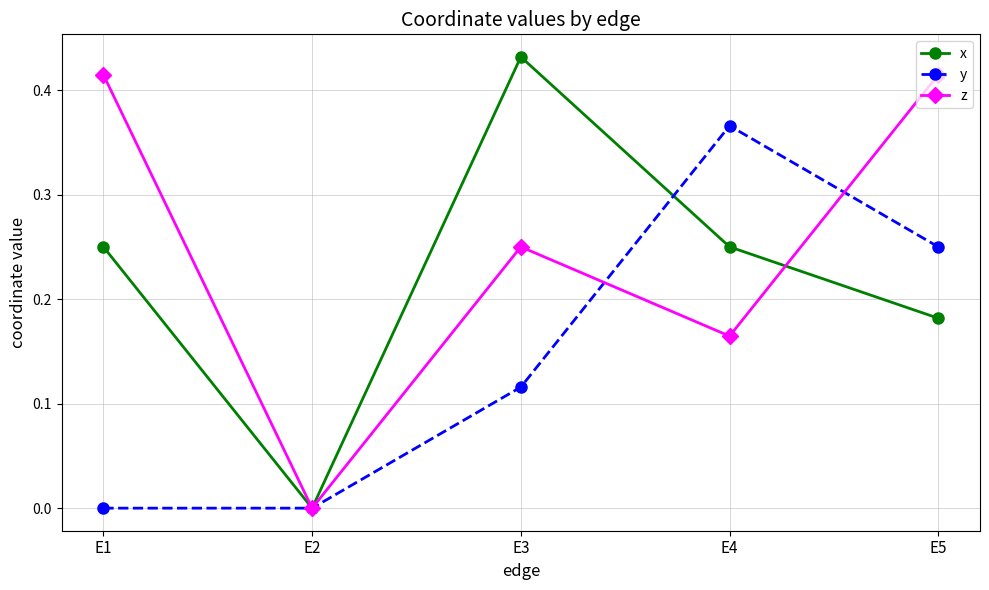

Is it true that z equals 0.1 at E5?

False